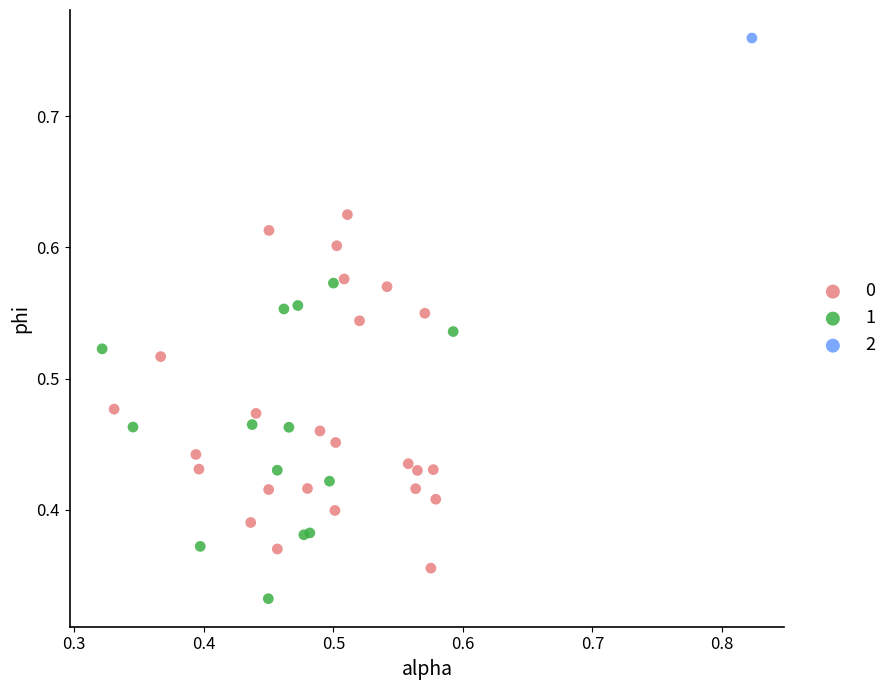

Which series reaches the maximum Y coordinate?

2